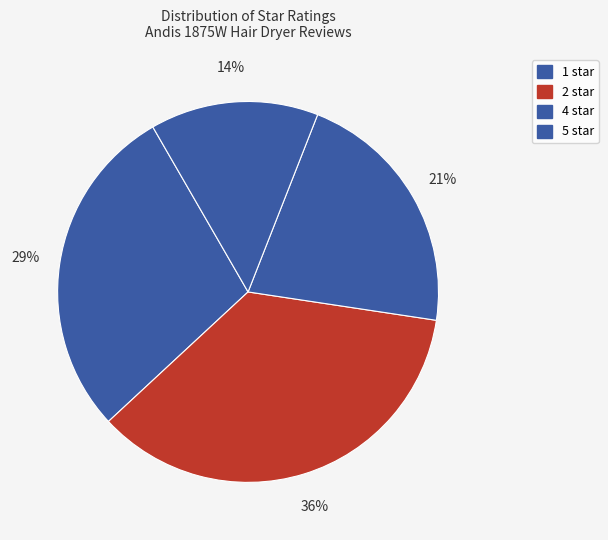

Does 4 star represent more than half of the total?

No